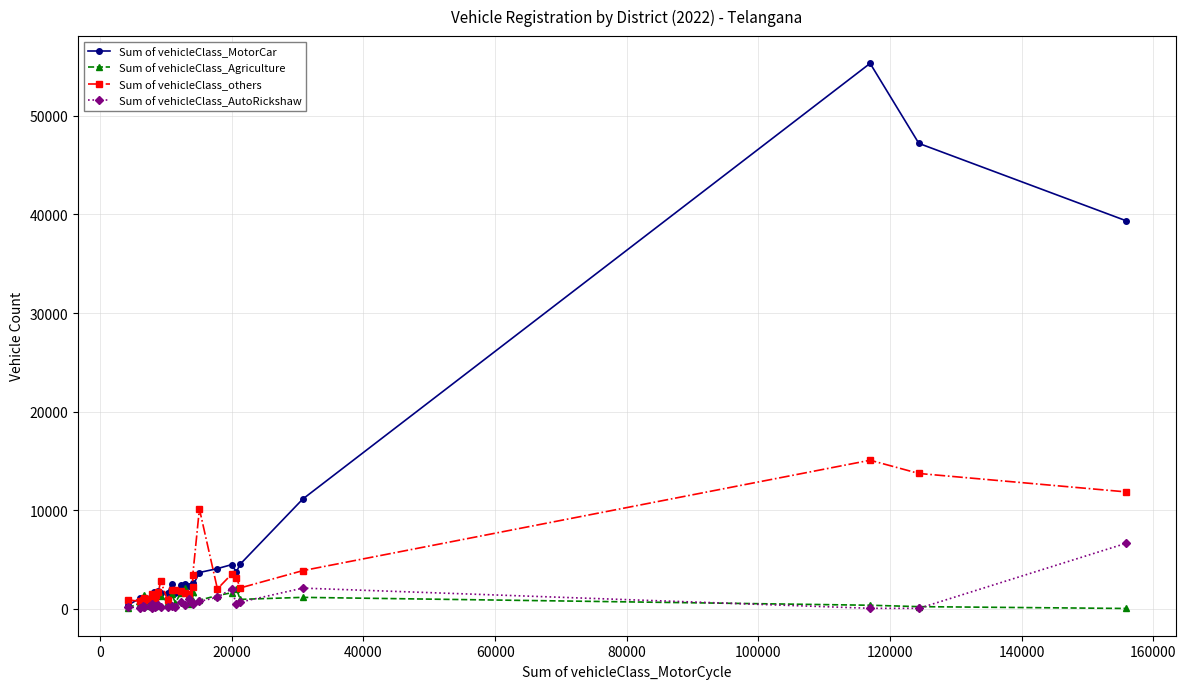

What is the smallest value displayed?

20